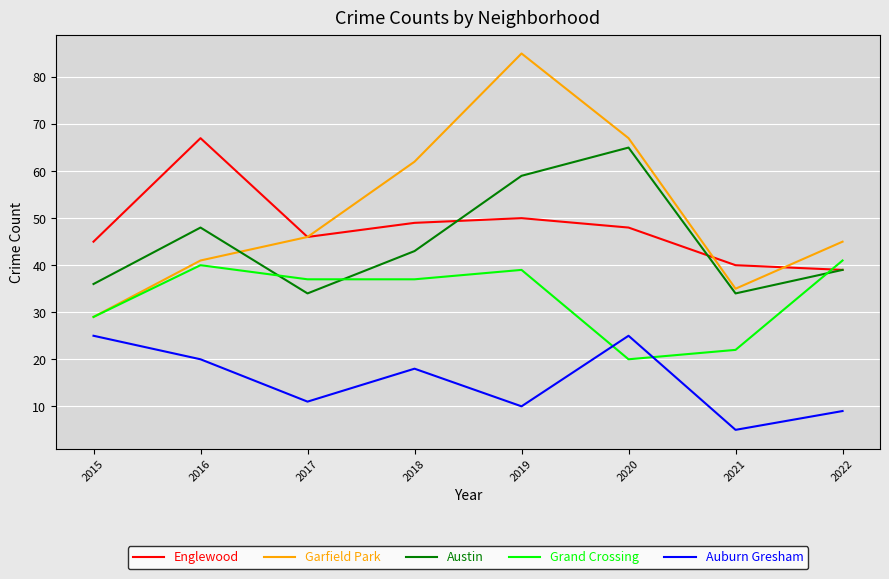

Between which two adjacent categories do Grand Crossing and Englewood first intersect?

2021 and 2022